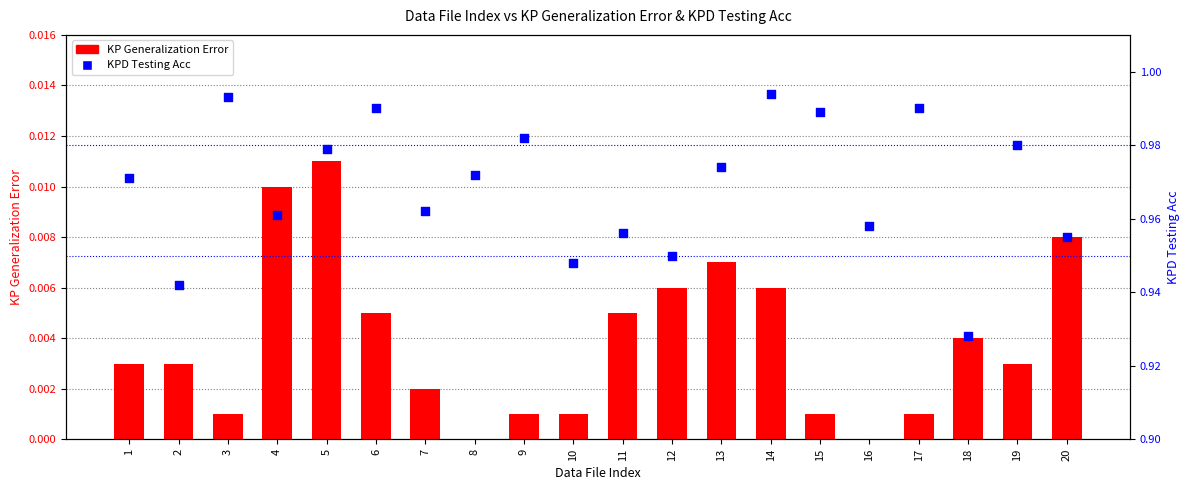

At how many categories does at least one series exceed 0?

20